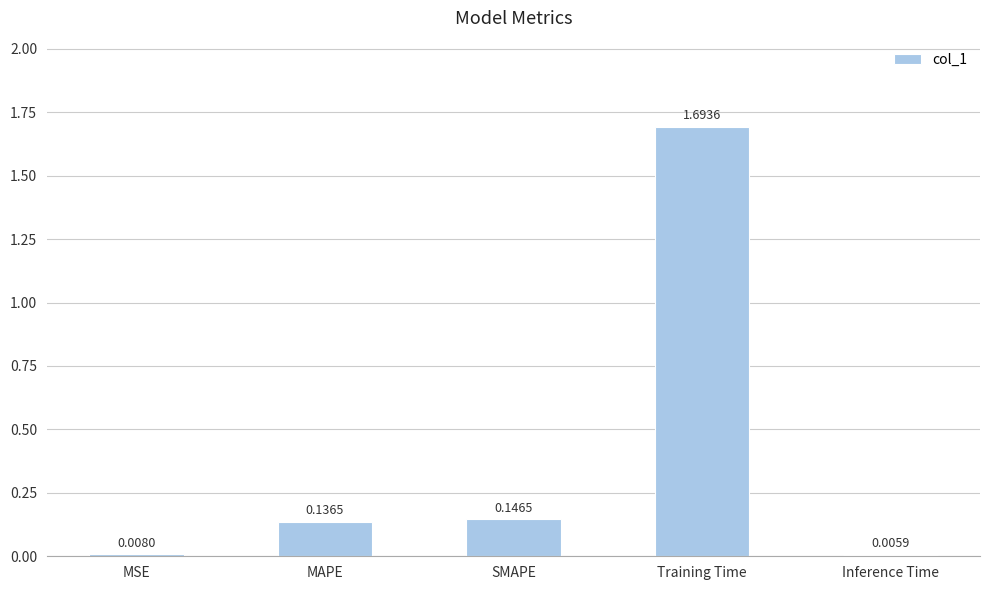

Which category has the highest value across all series?

Training Time